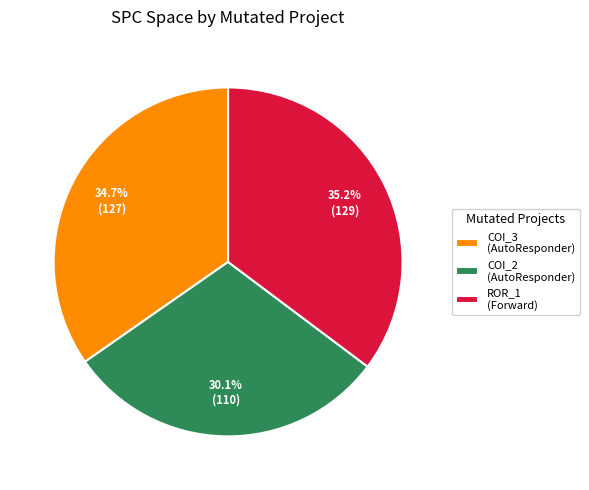

Is there any slice that represents more than half of the pie?

No